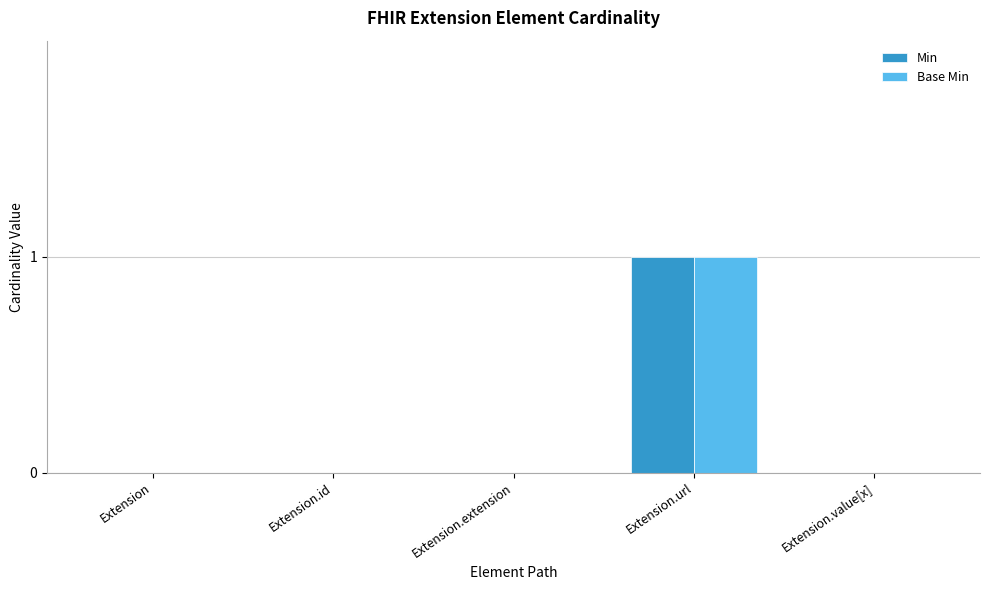

True or false: Base Min has a value of 1 at Extension.url.

True